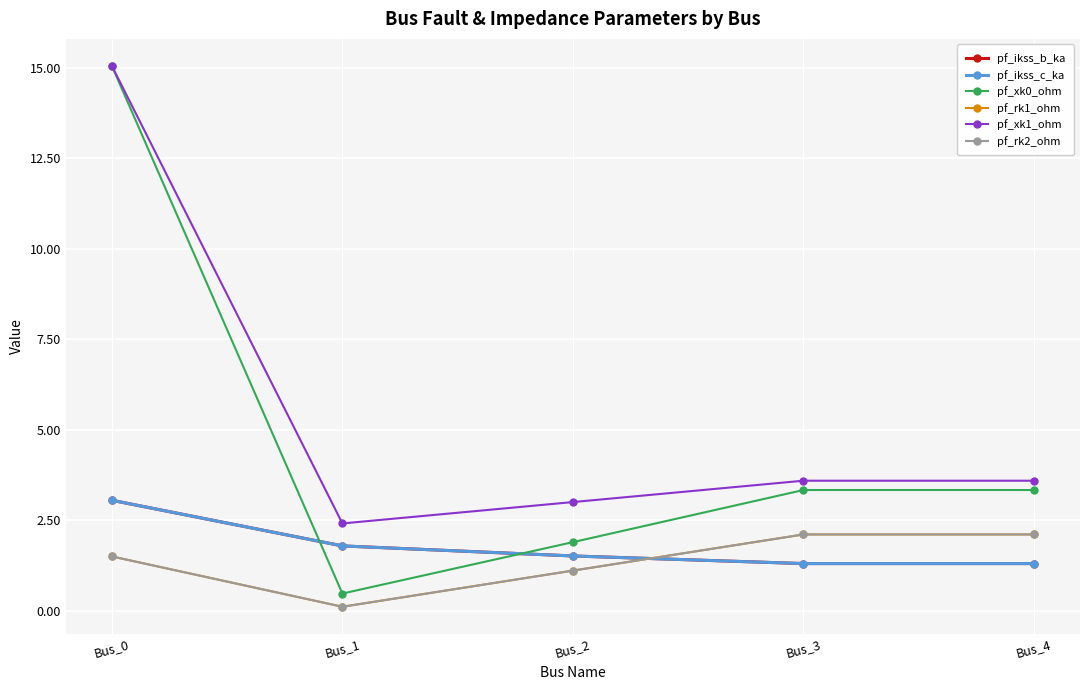

What is the value of the pf_ikss_c_ka point at the 4th from the left?

1.3